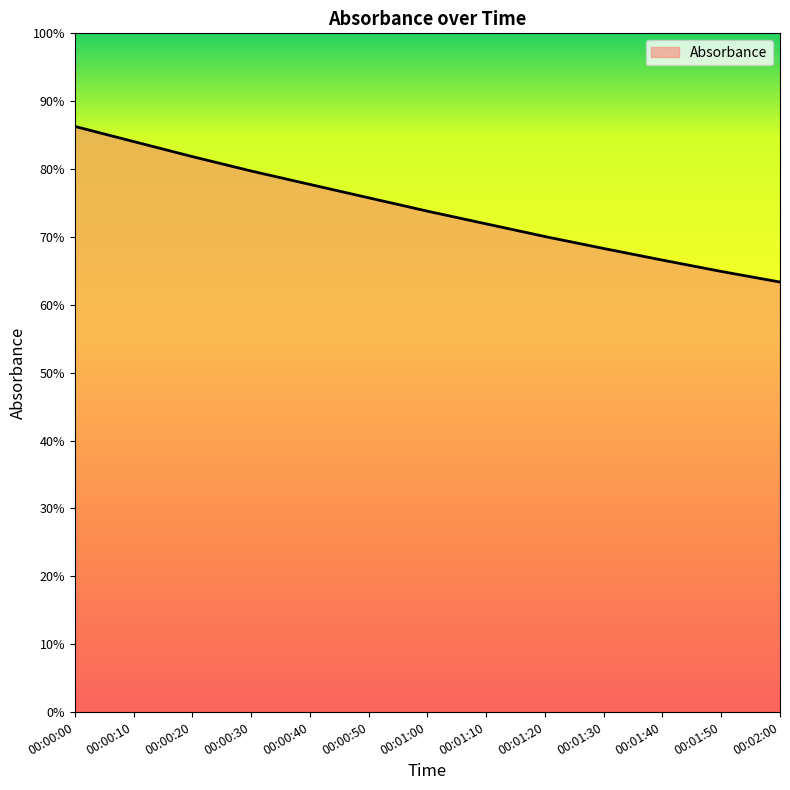

What is the maximum value shown in the chart?

0.9